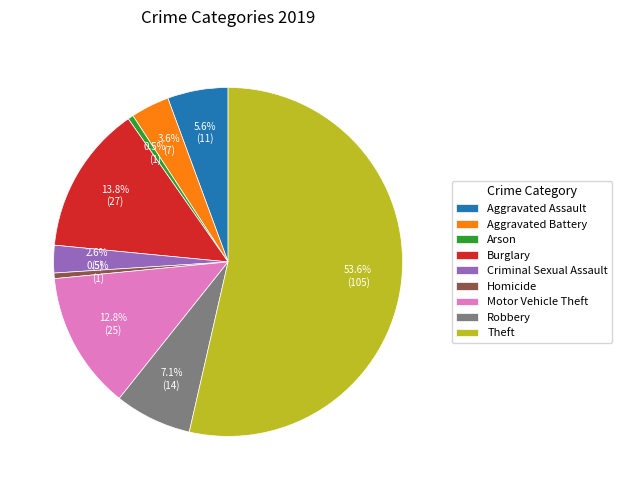

What percentage is the Burglary slice, to the nearest percent?

14%